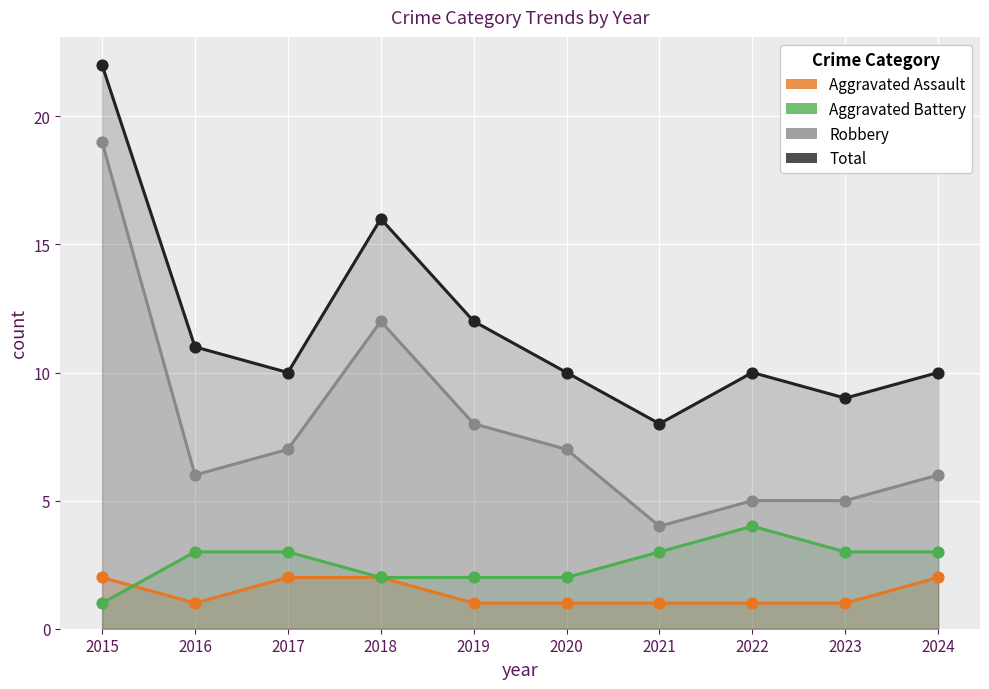

In the Total series, what Y value is closest to 15?

16